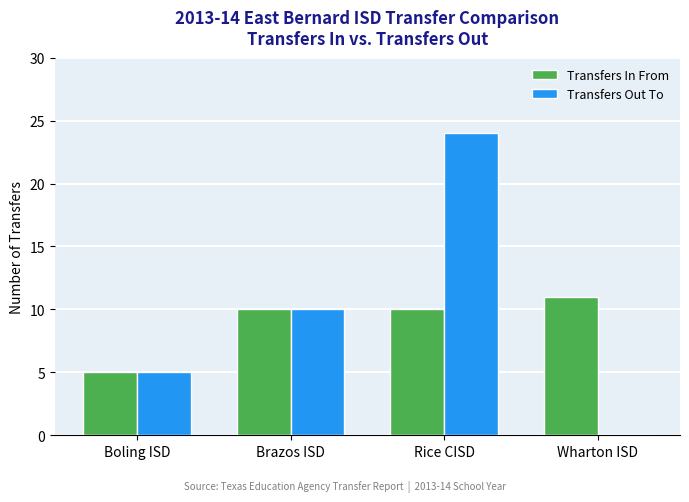

Are the bars horizontal?

No